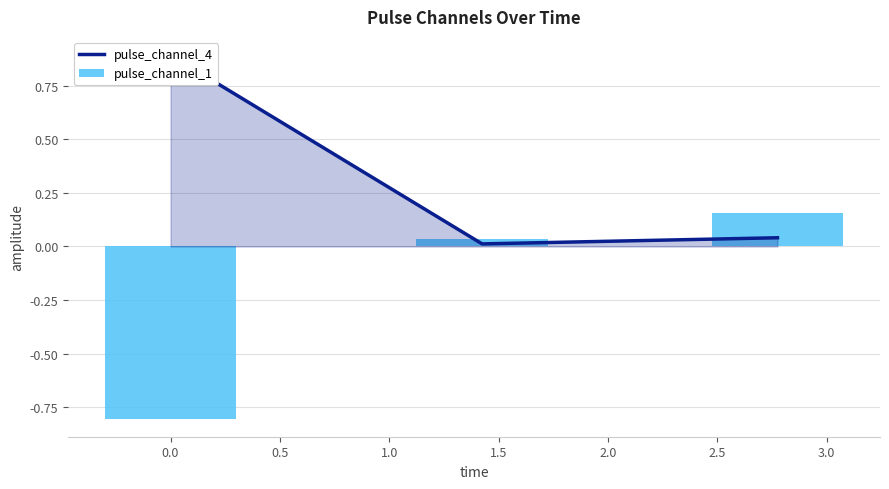

Which series has the widest spread of values?

pulse_channel_1